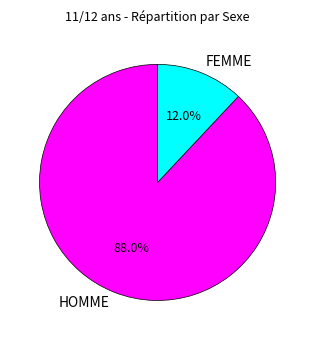

To the nearest percent, what percentage of the pie is HOMME?

88%